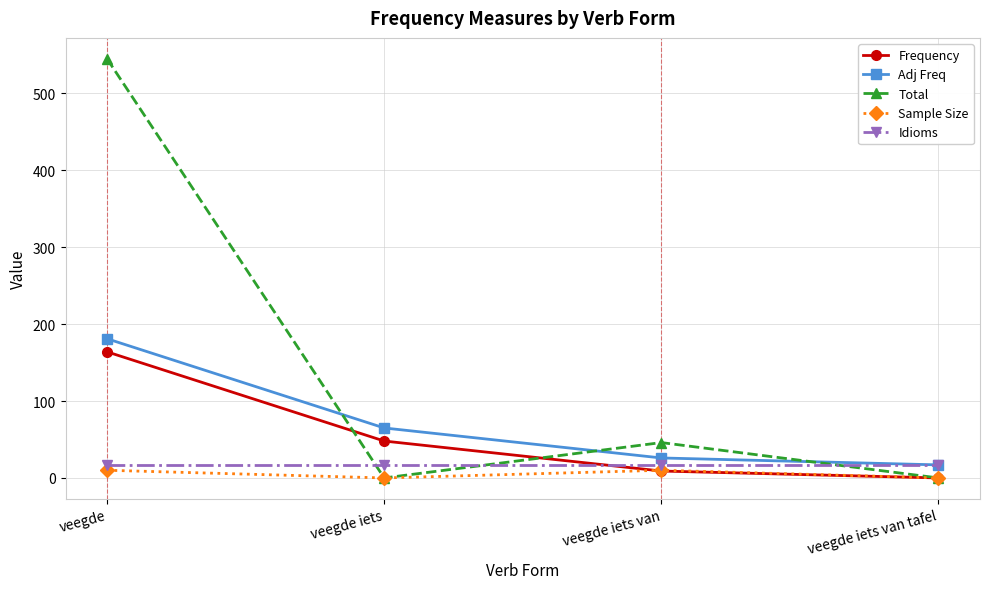

Is it true that Adj Freq equals 8 at veegde iets van?

False